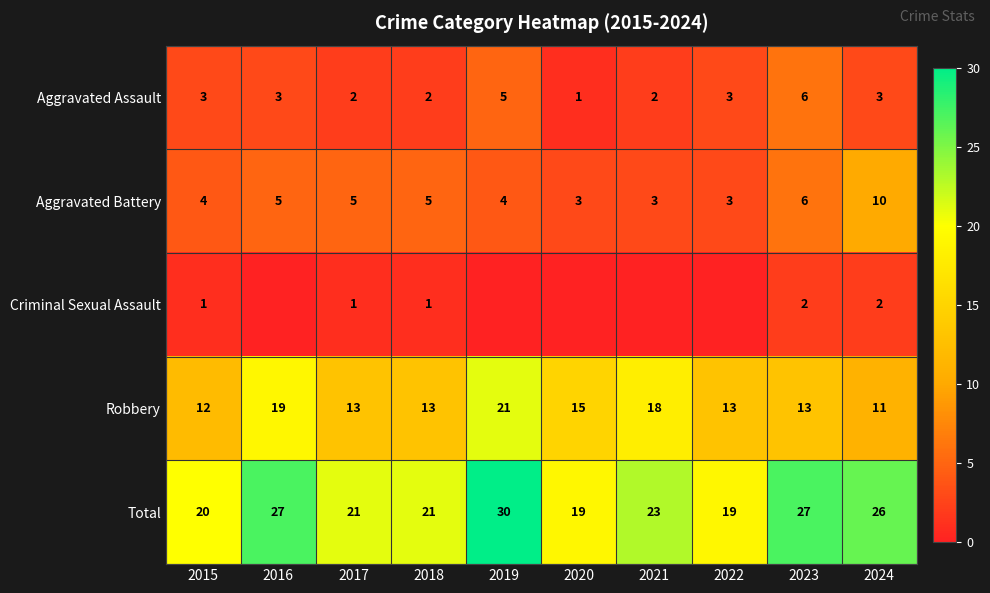

Where does the Robbery series first go above 13?

2016